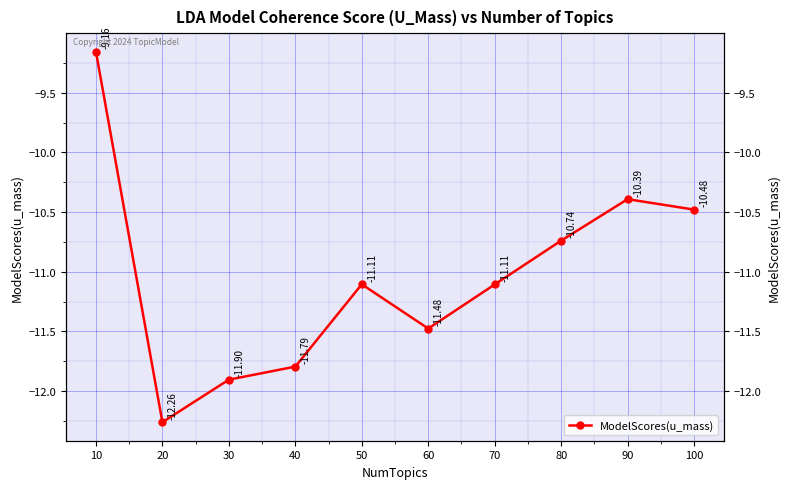

What is the average value?

-11.0